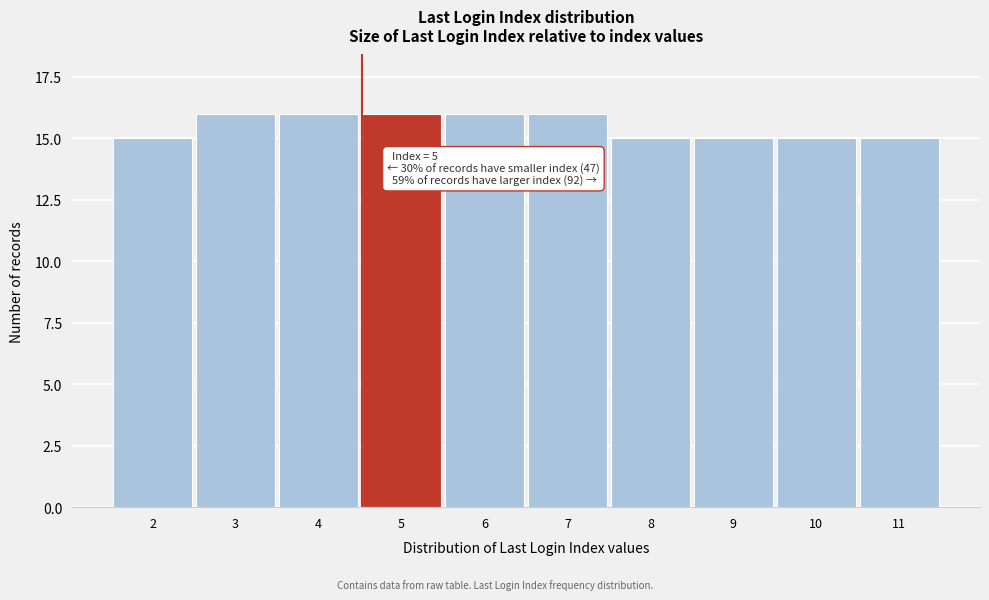

Reading left to right, transcribe all the data shown in this chart.

15	16	16	16	16	16	15	15	15	15